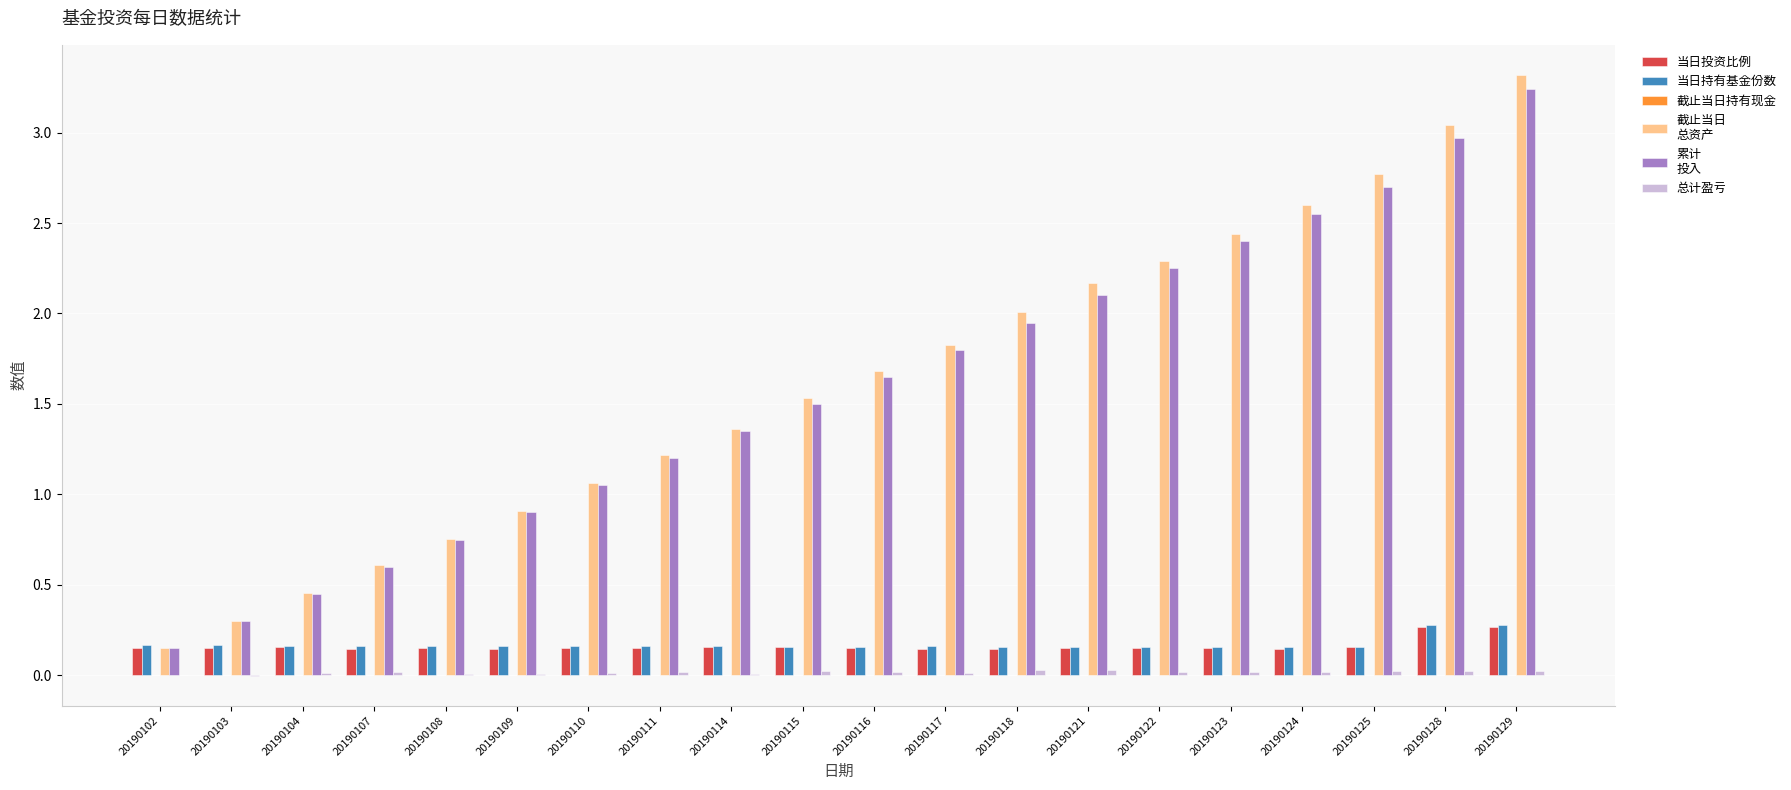

What is the greatest value displayed?

3.3